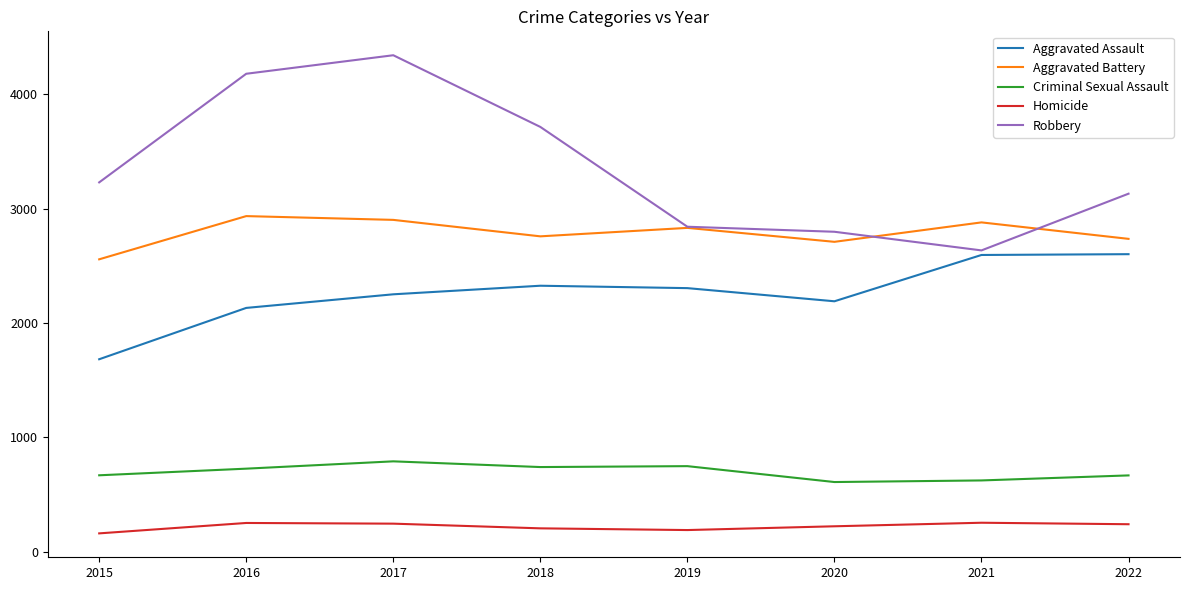

True or false: Aggravated Battery has more than 0 interior local peaks.

True